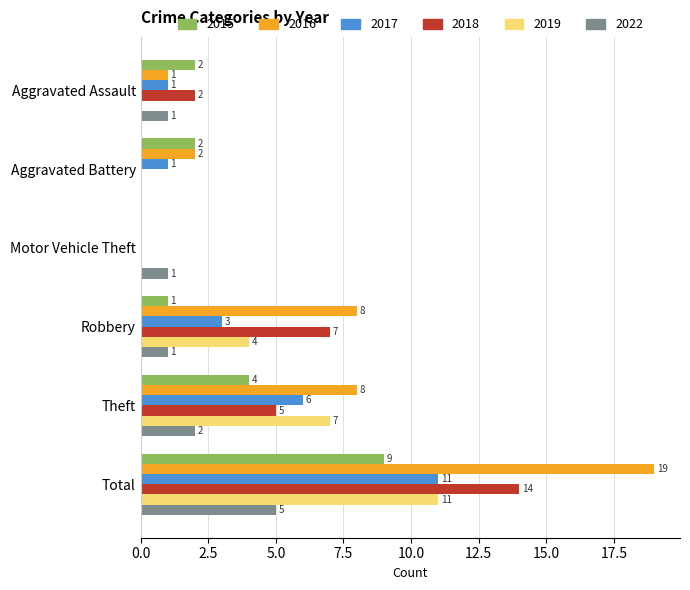

What is the difference between the 2017 values at Motor Vehicle Theft and Theft?

6